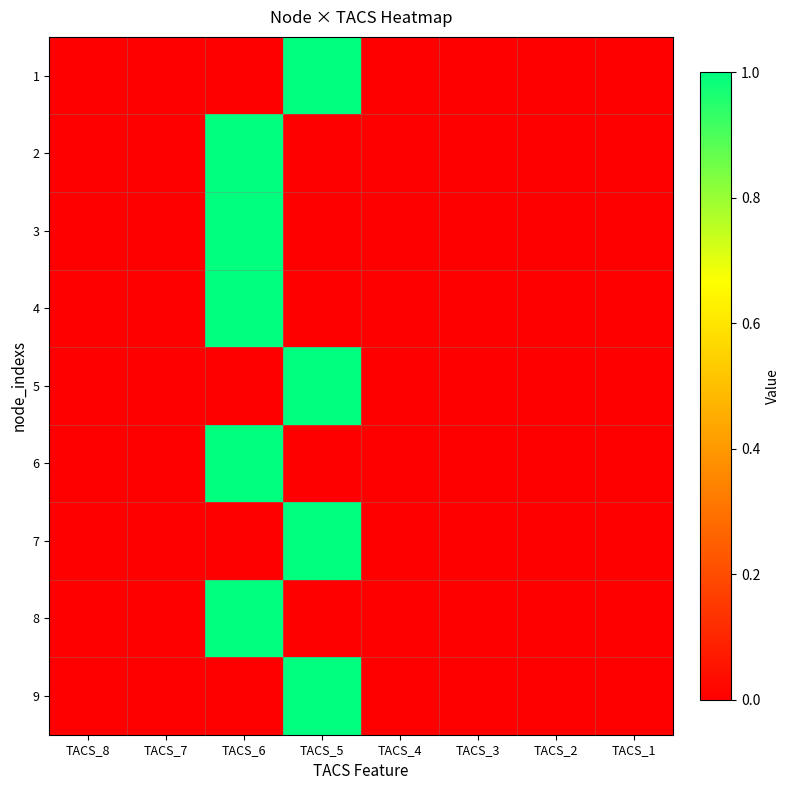

Reading left to right, what are all the values shown in this chart?

1: TACS_8=0	TACS_7=0	TACS_6=0	TACS_5=1	TACS_4=0	TACS_3=0	TACS_2=0	TACS_1=0
2: TACS_8=0	TACS_7=0	TACS_6=1	TACS_5=0	TACS_4=0	TACS_3=0	TACS_2=0	TACS_1=0
3: TACS_8=0	TACS_7=0	TACS_6=1	TACS_5=0	TACS_4=0	TACS_3=0	TACS_2=0	TACS_1=0
4: TACS_8=0	TACS_7=0	TACS_6=1	TACS_5=0	TACS_4=0	TACS_3=0	TACS_2=0	TACS_1=0
5: TACS_8=0	TACS_7=0	TACS_6=0	TACS_5=1	TACS_4=0	TACS_3=0	TACS_2=0	TACS_1=0
6: TACS_8=0	TACS_7=0	TACS_6=1	TACS_5=0	TACS_4=0	TACS_3=0	TACS_2=0	TACS_1=0
7: TACS_8=0	TACS_7=0	TACS_6=0	TACS_5=1	TACS_4=0	TACS_3=0	TACS_2=0	TACS_1=0
8: TACS_8=0	TACS_7=0	TACS_6=1	TACS_5=0	TACS_4=0	TACS_3=0	TACS_2=0	TACS_1=0
9: TACS_8=0	TACS_7=0	TACS_6=0	TACS_5=1	TACS_4=0	TACS_3=0	TACS_2=0	TACS_1=0